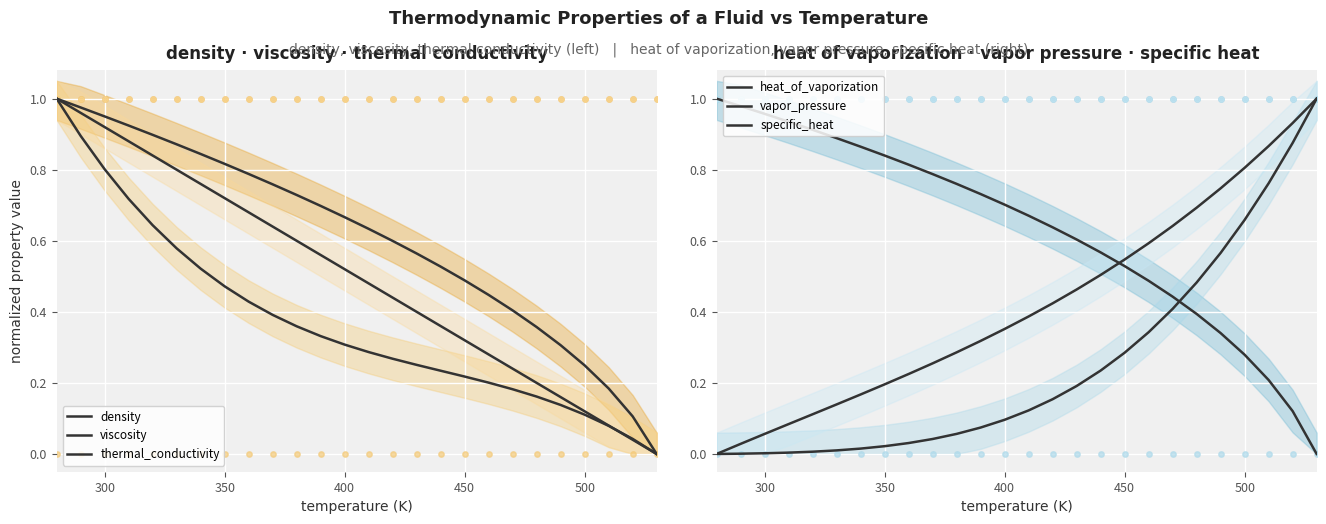

Is the value of density at 20 greater than the value of specific_heat at 16?

No